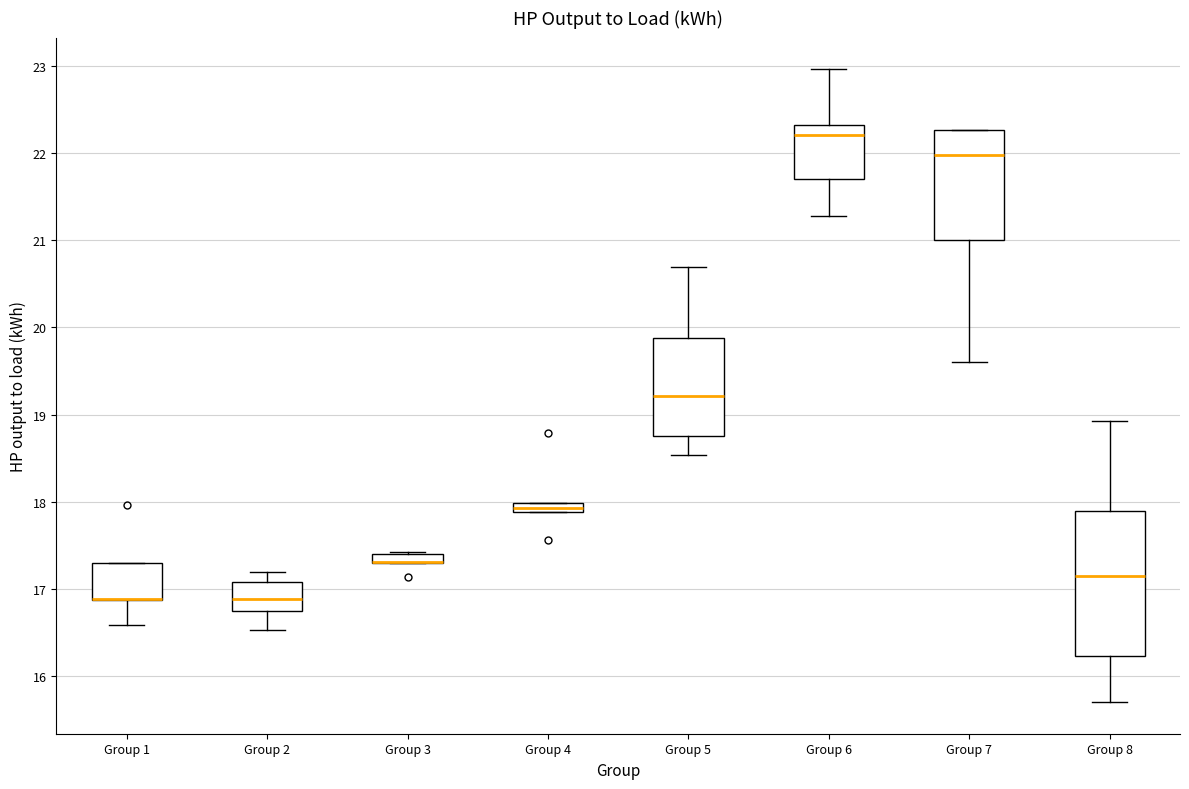

Where is the lower edge of the box for Group 3 on the y-axis? The values are not printed on the chart, so give them approximately, as read against the axis.

17.3